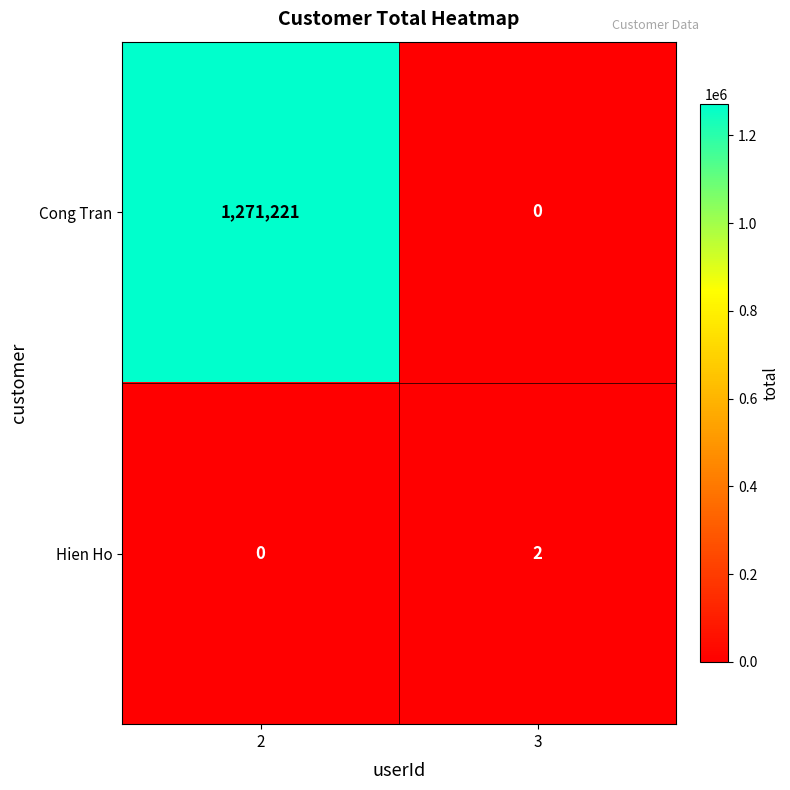

Which label corresponds to the largest value in the chart?

2